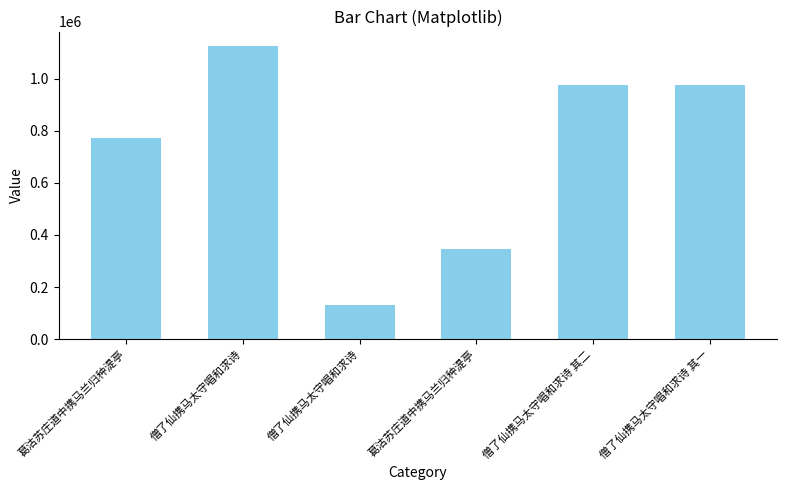

Count the number of categories in the chart.

6